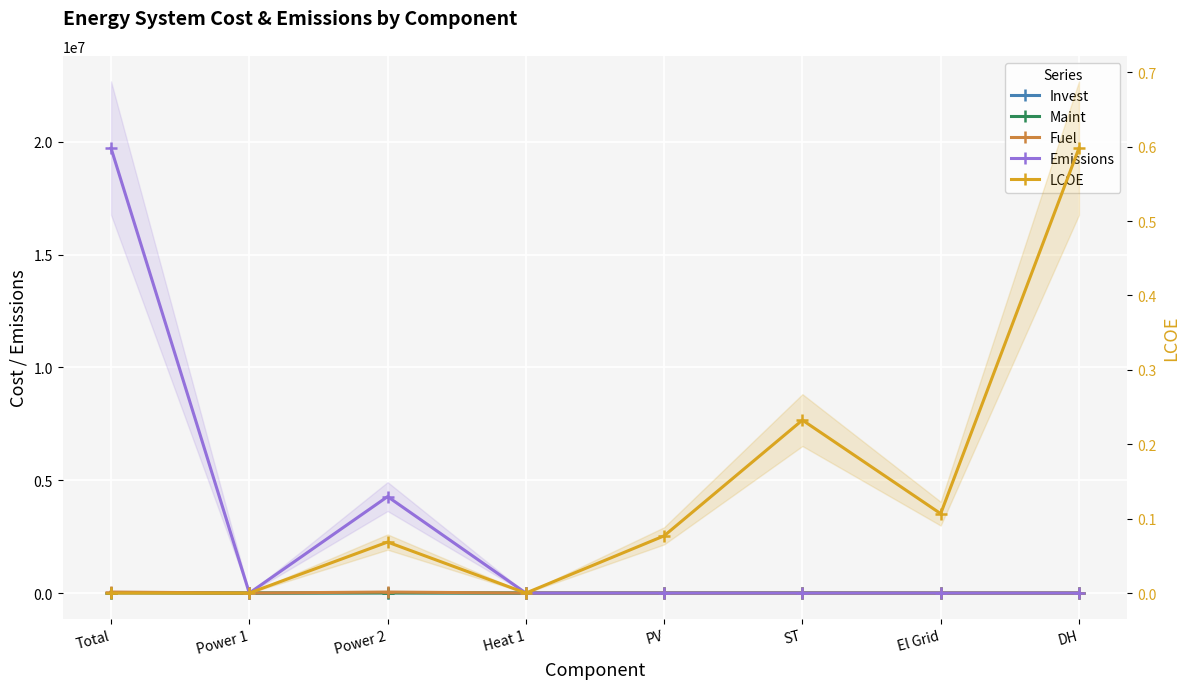

How many values in Fuel are above zero?

2